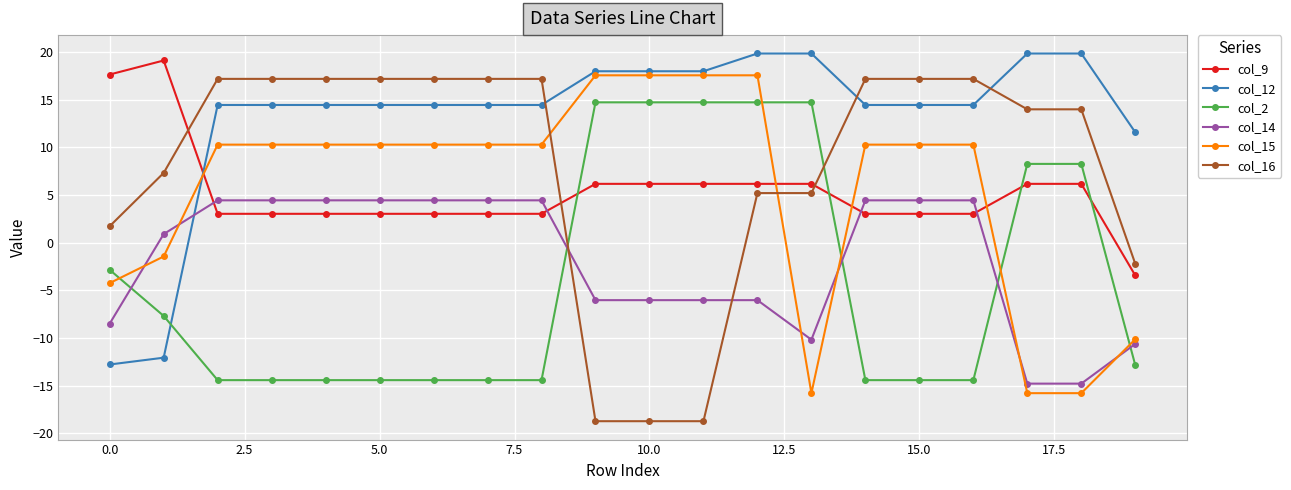

Which series has the largest range (max minus min)?

col_16